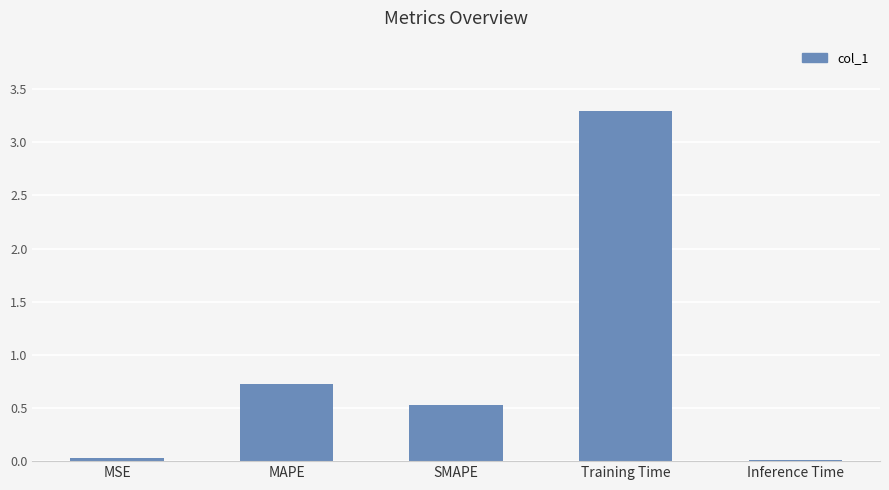

What is the sum of the values at MAPE and MSE?

0.8